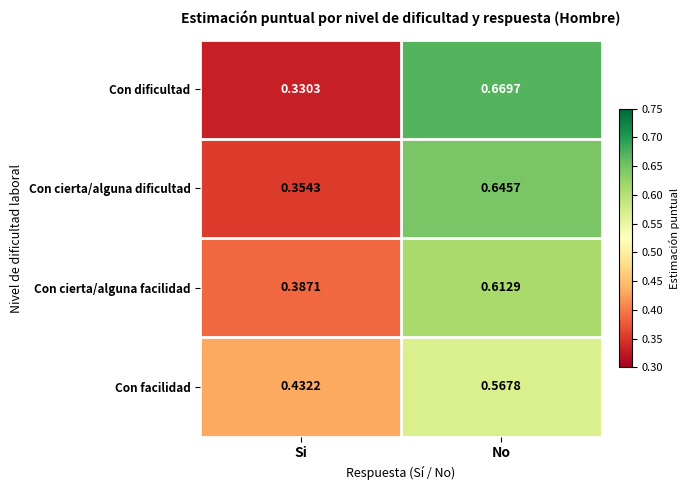

Where is Con cierta/alguna facilidad nearest to the value 0?

Si